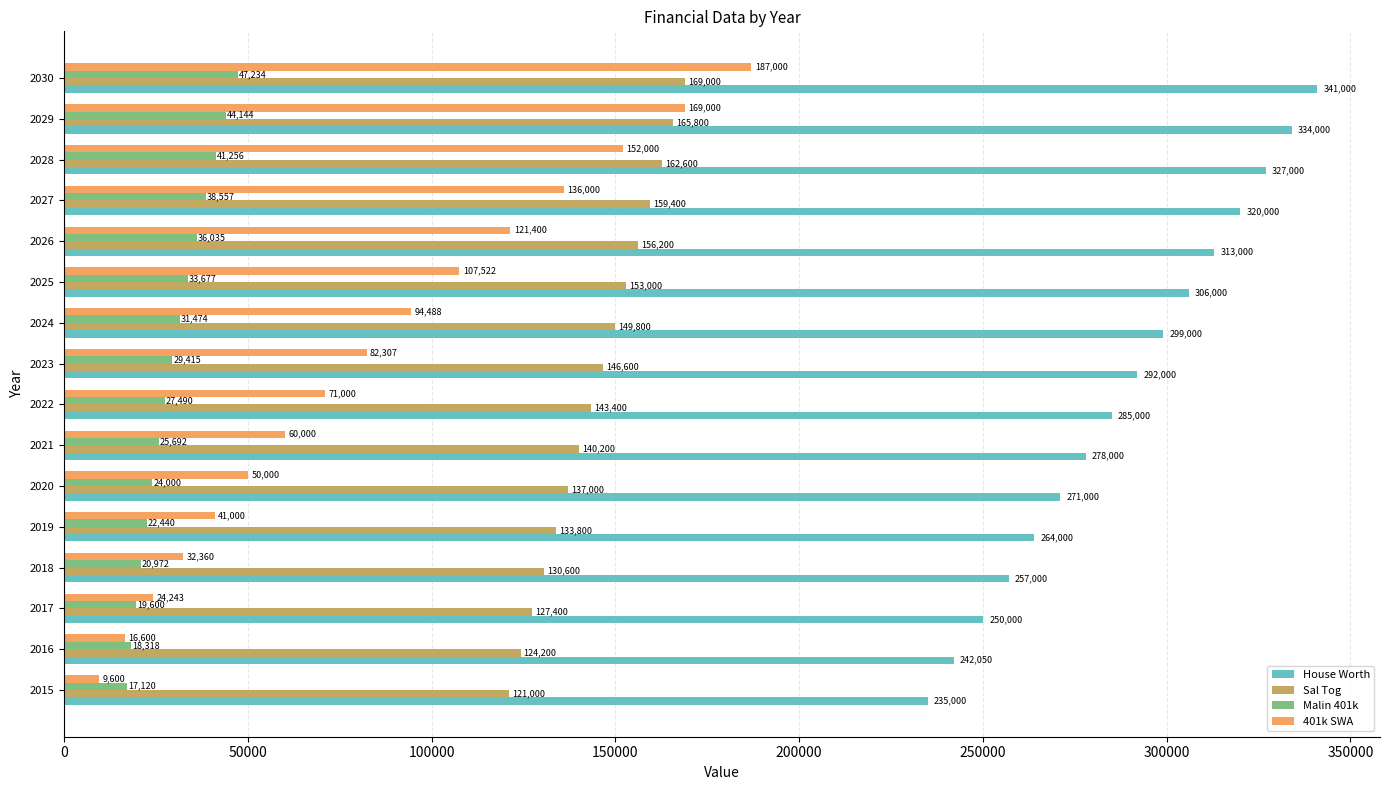

What is the difference between the highest and lowest values at 2016?

225450